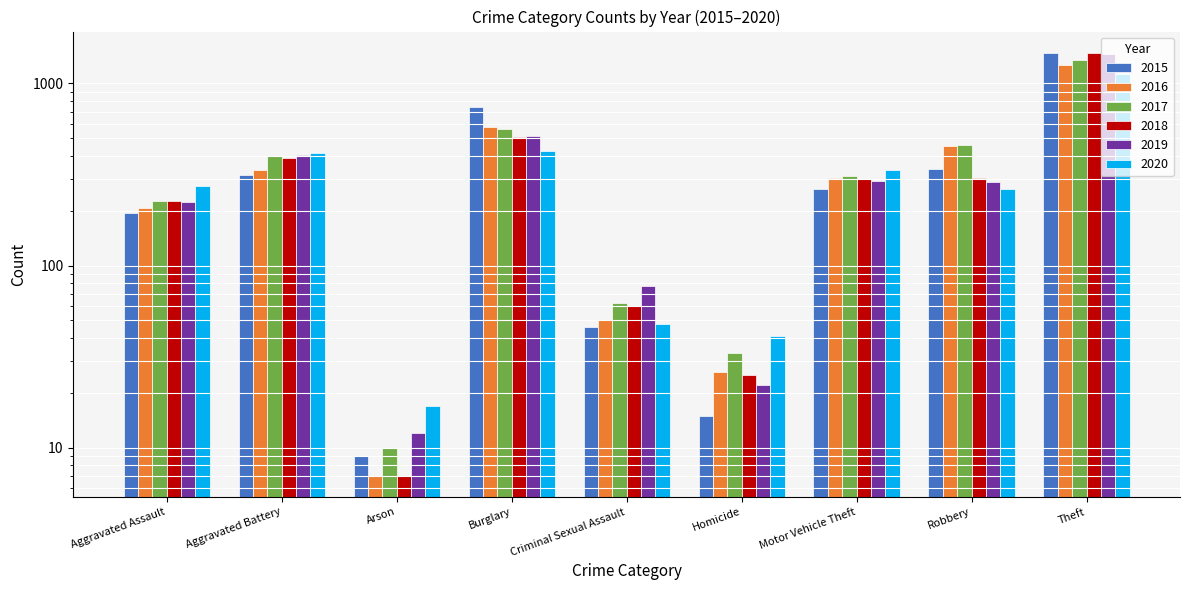

Which category has the highest value in the 2020 series?

Theft